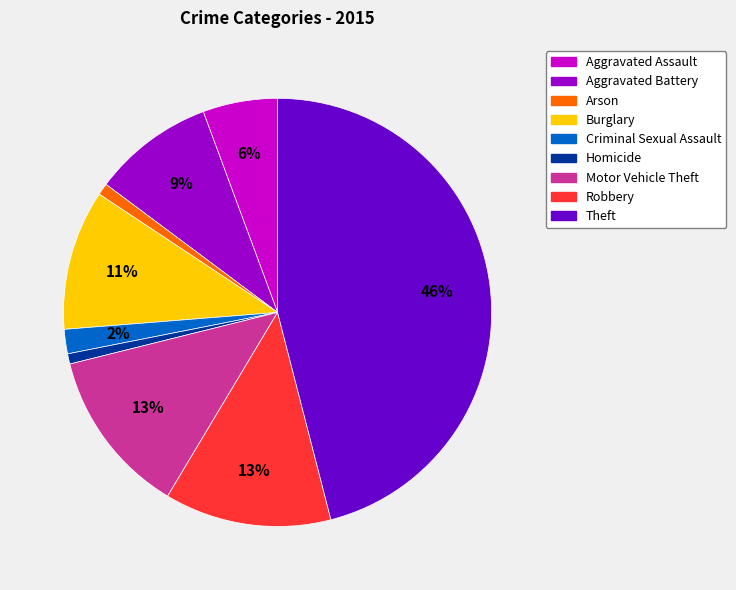

Which has a higher value, Aggravated Battery or Burglary?

Burglary